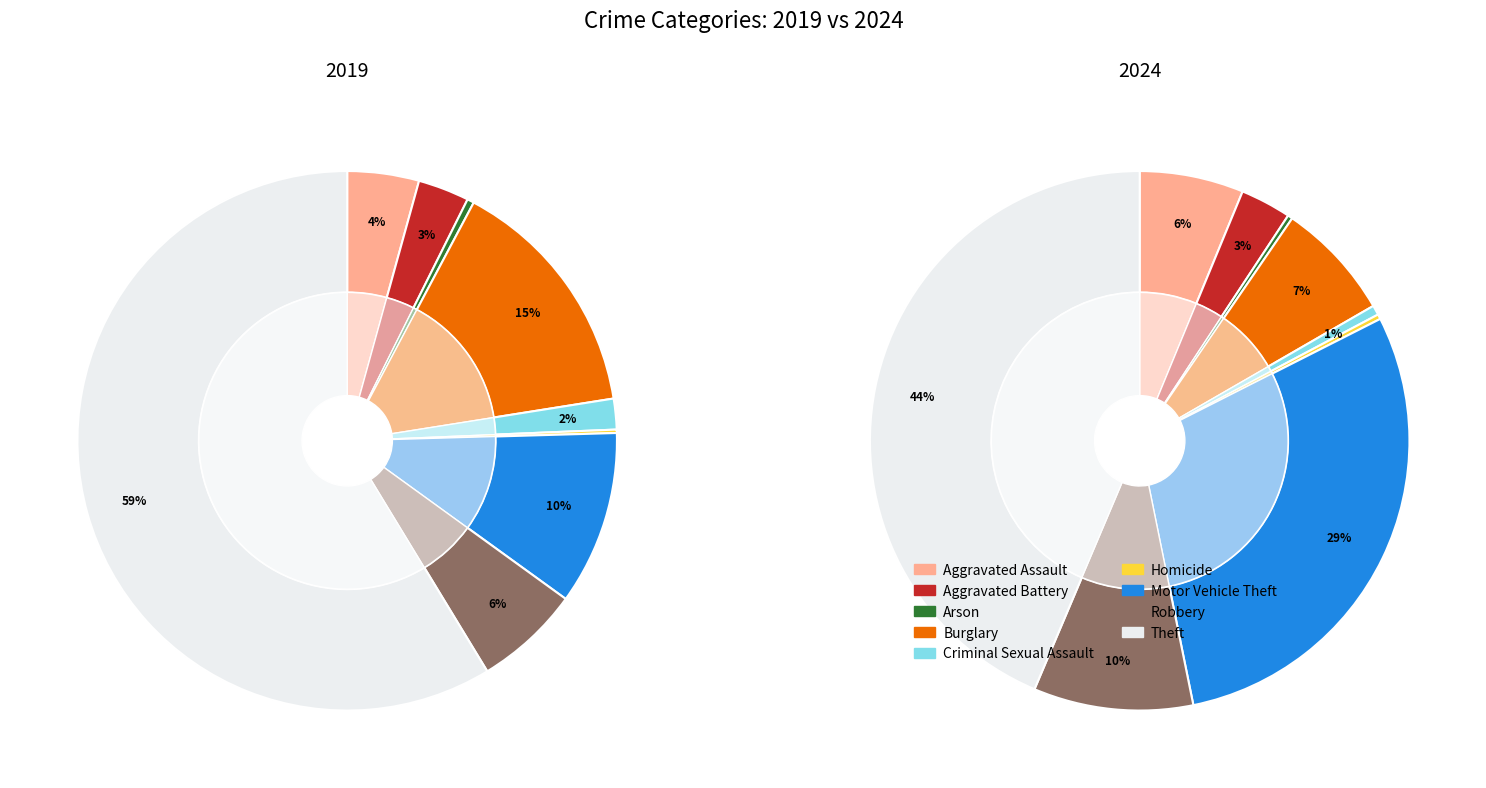

Count the number of slices in the pie.

9